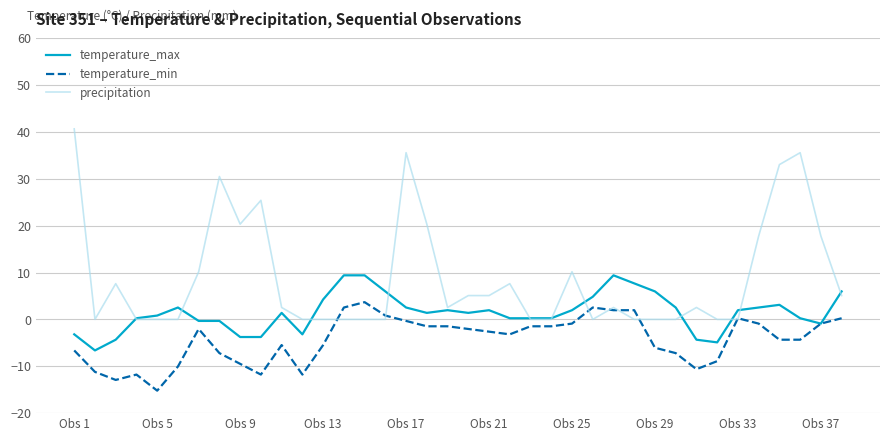

What is the minimum value shown in the chart?

-15.2